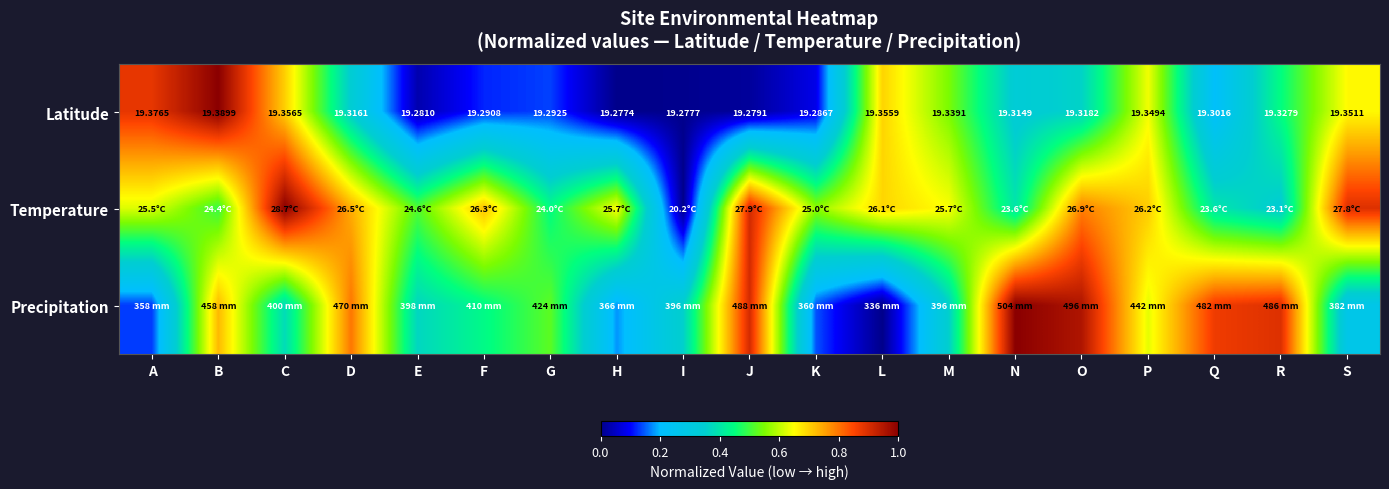

Which category has the highest value in the Latitude series?

B